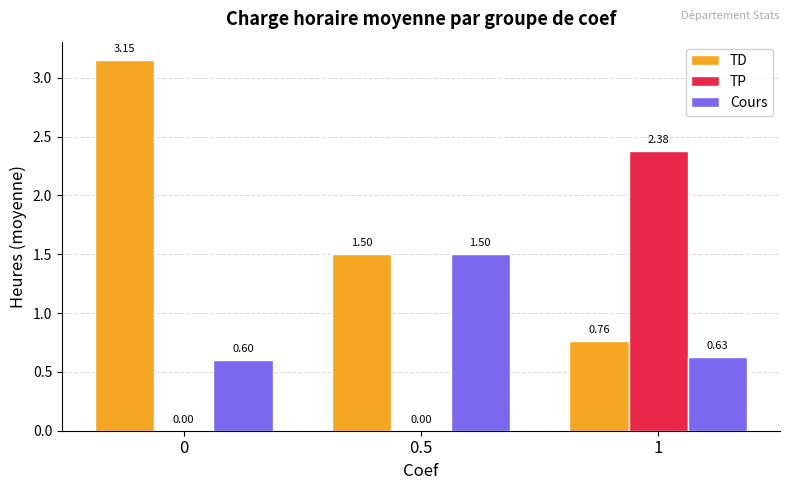

Which series has the largest total across all categories?

TD